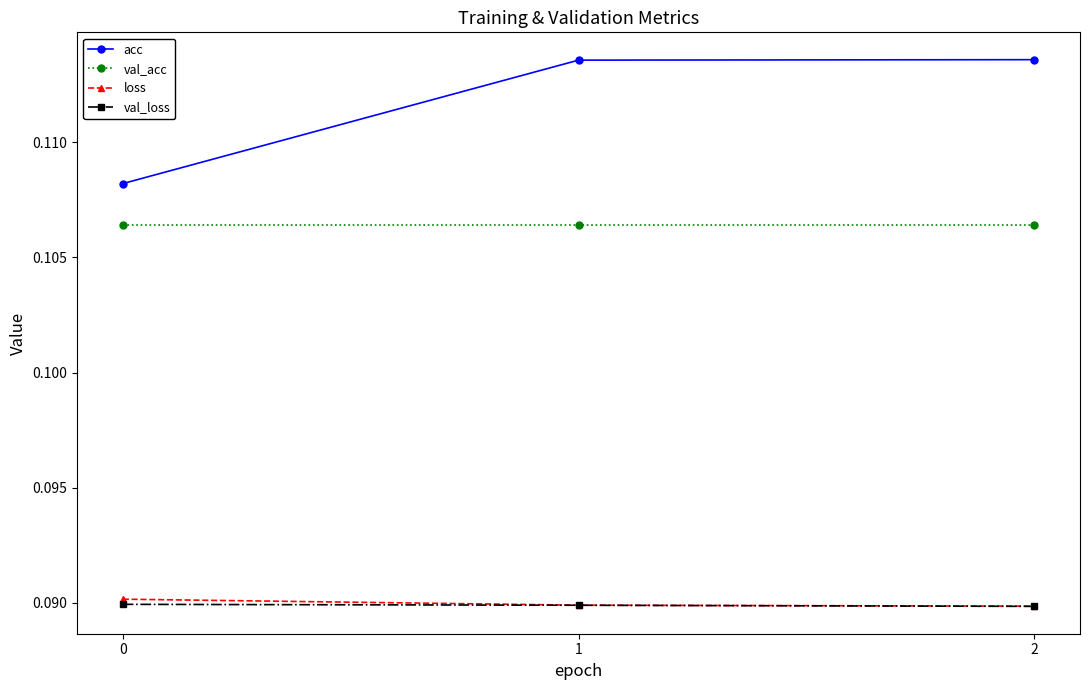

Is the value of val_acc at 1 greater than the value of loss at 2?

Yes